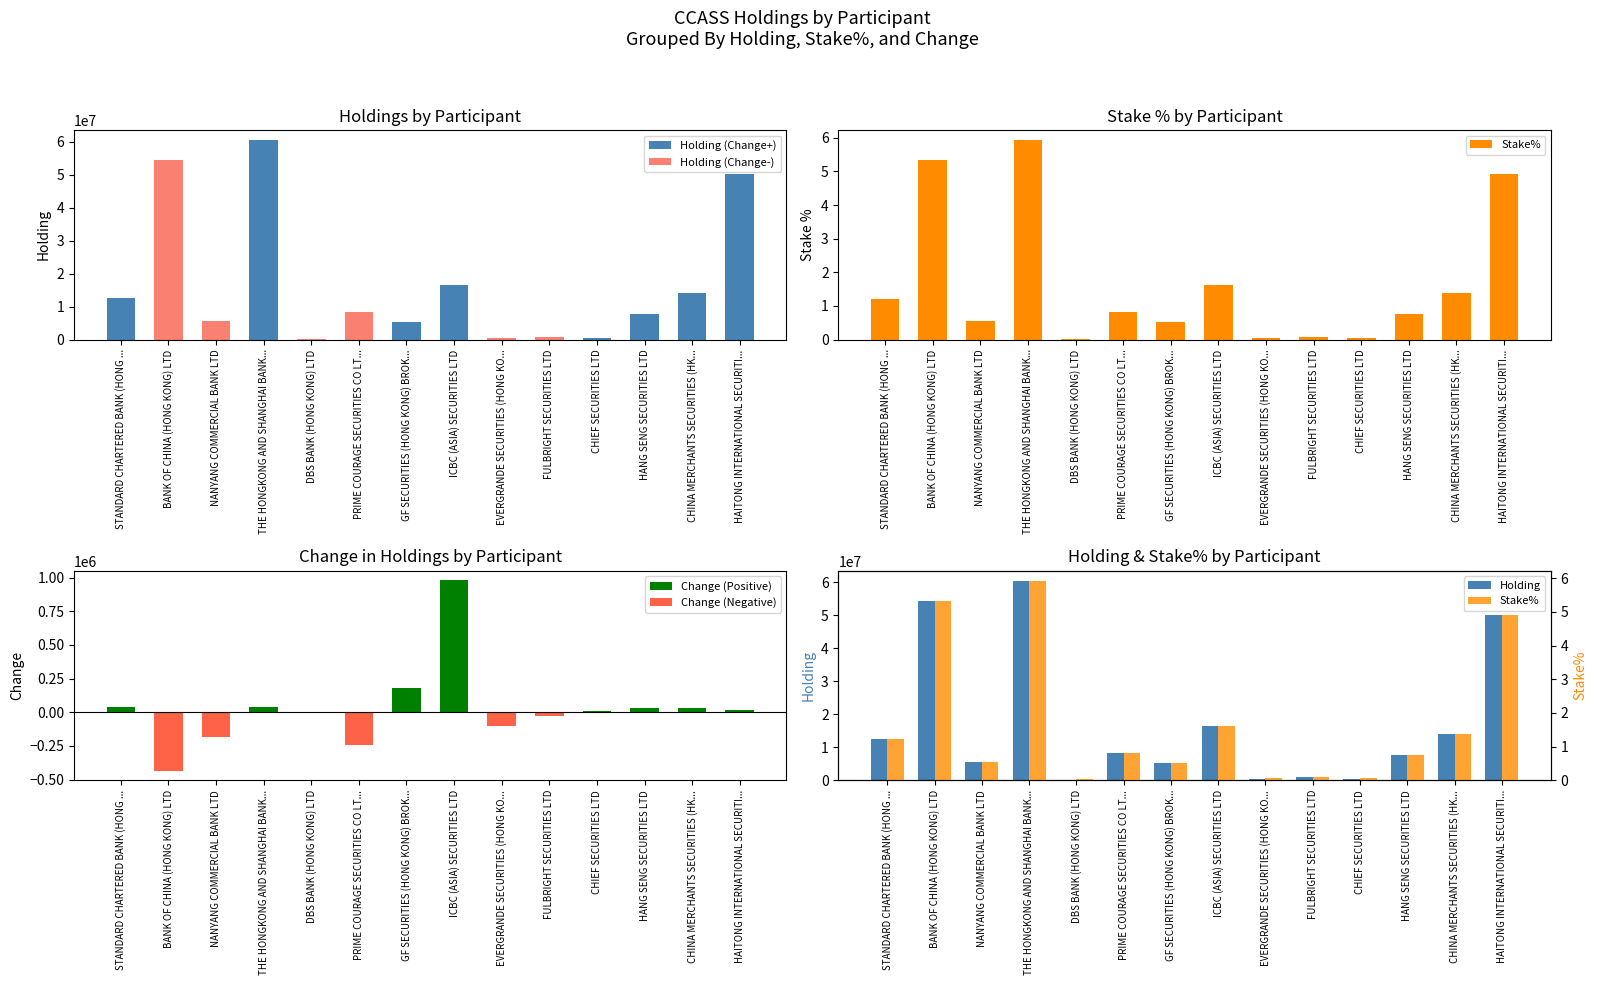

Between BANK OF CHINA (HONG KONG) LTD and CHINA MERCHANTS SECURITIES (HK..., which series saw the biggest shift?

Holding (Change-)